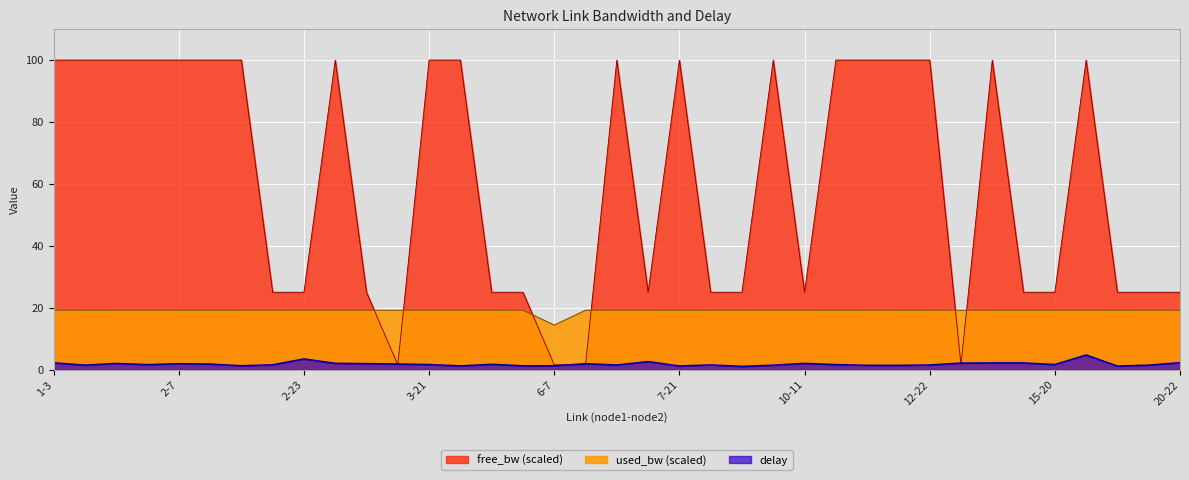

Between 3-11 and 10-16, which series saw the biggest shift?

free_bw